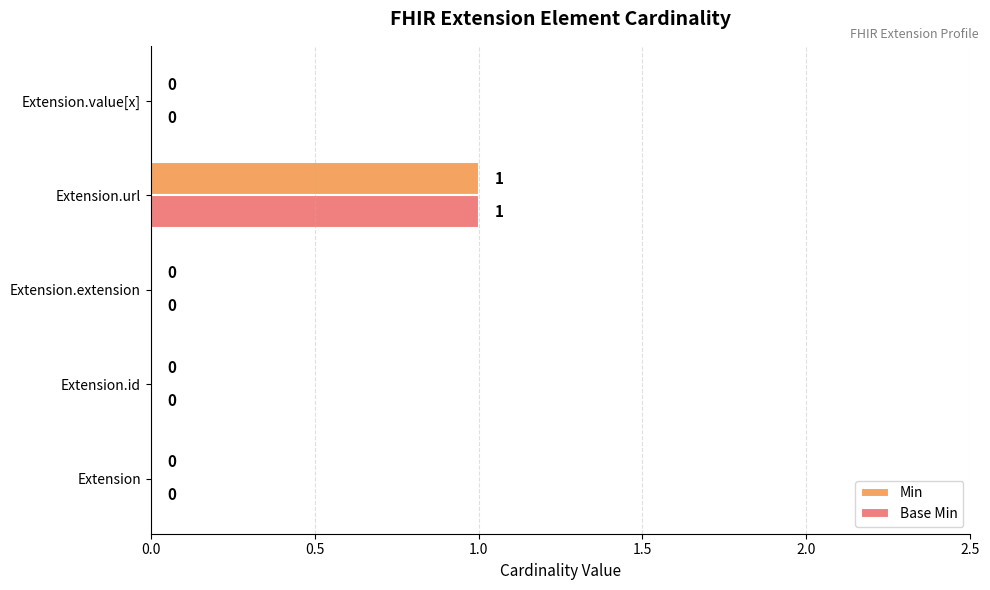

What is the greatest value displayed?

1